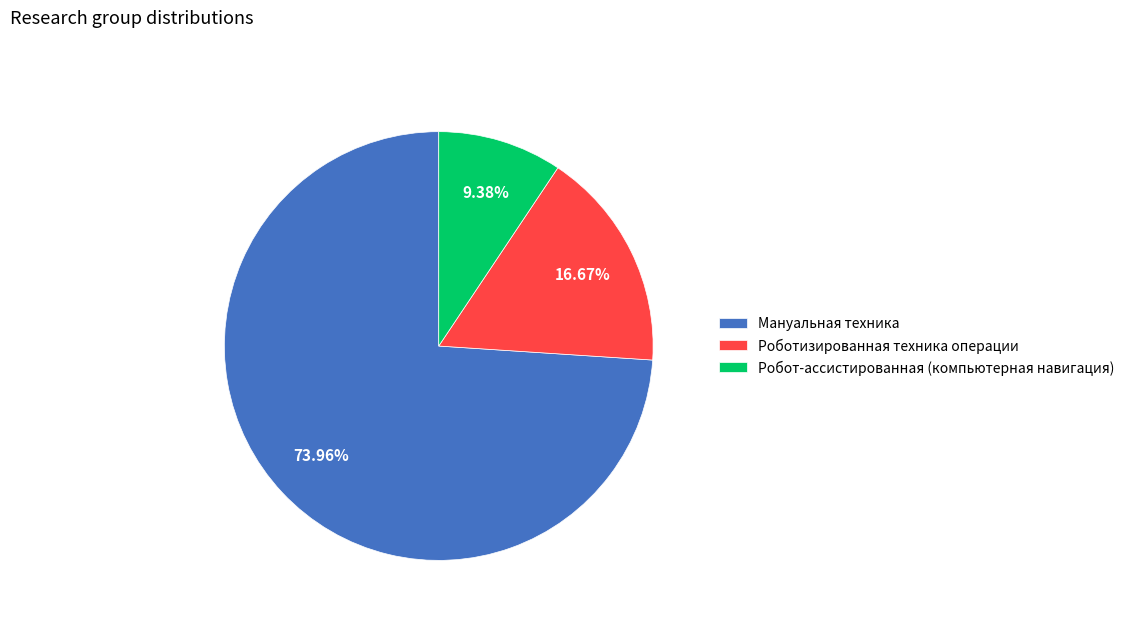

Which has a higher value, Роботизированная техника операции or Робот-ассистированная (компьютерная навигация)?

Роботизированная техника операции